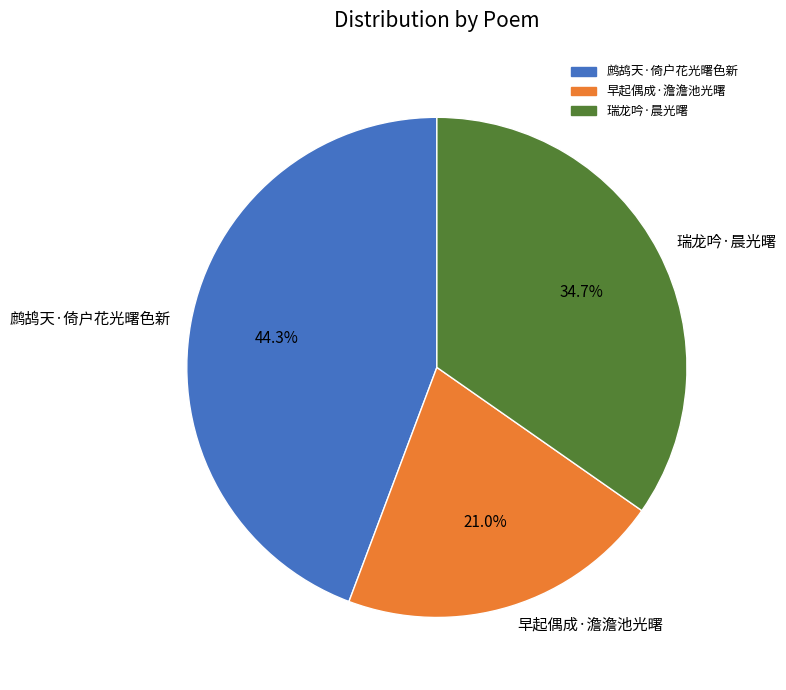

True or false: 瑞龙吟·晨光曙 accounts for 35% of the total.

True